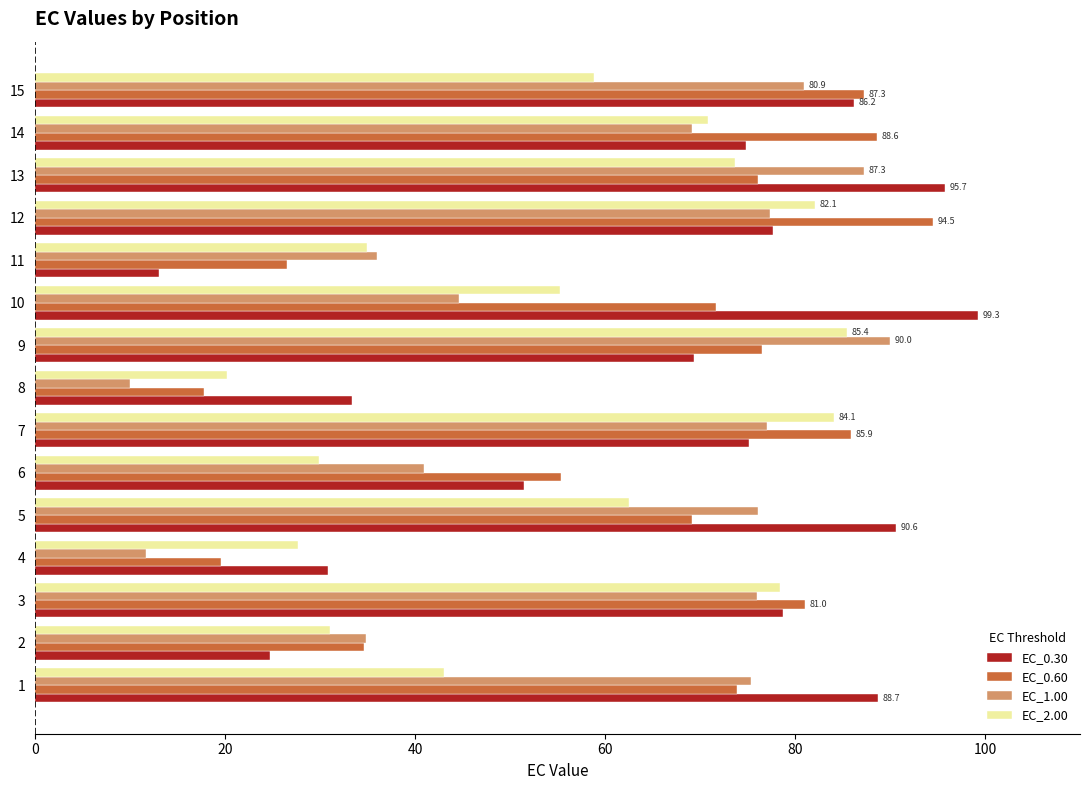

The value of EC_0.30 at 13 is 140.7. True or false?

False